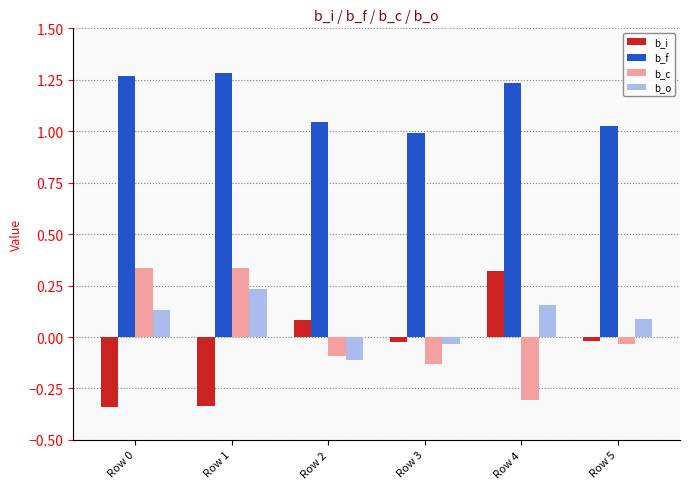

Are the bars horizontal?

No